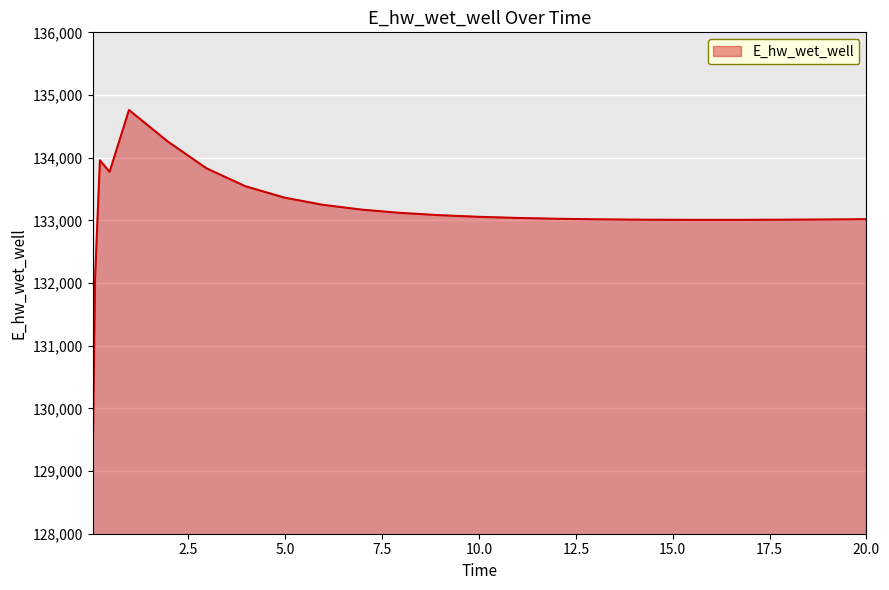

What is the maximum value shown in the chart?

134760.8